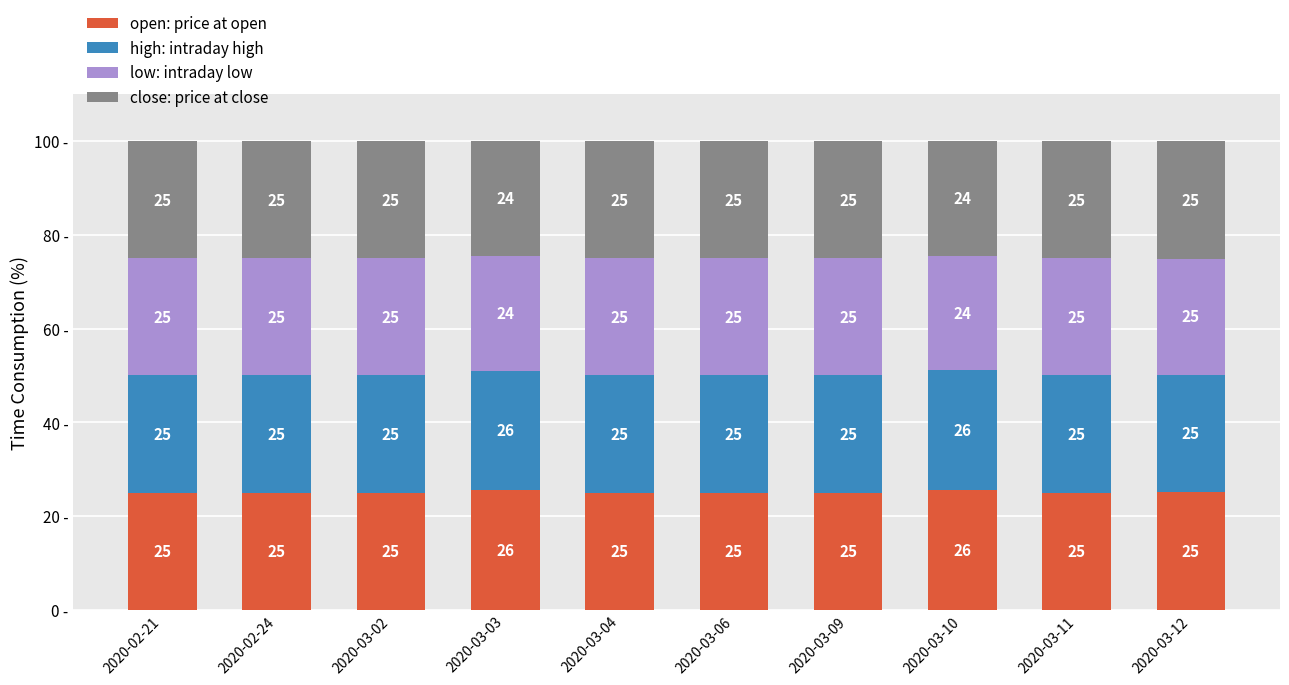

What is the minimum value for open: price at open?

25.0